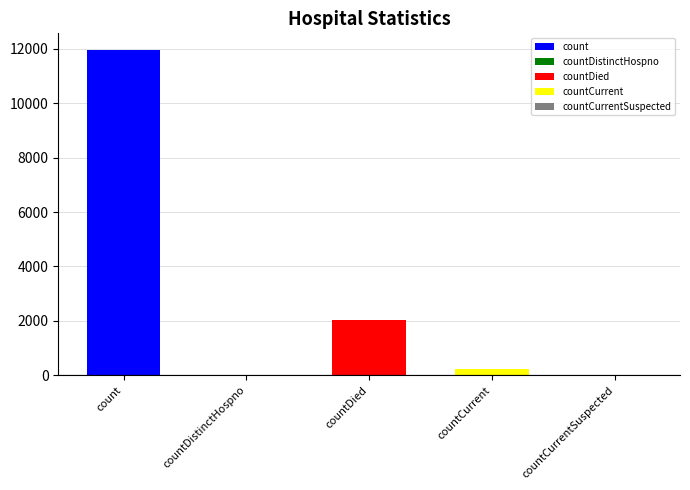

At which label is the value closest to 5984?

countDied